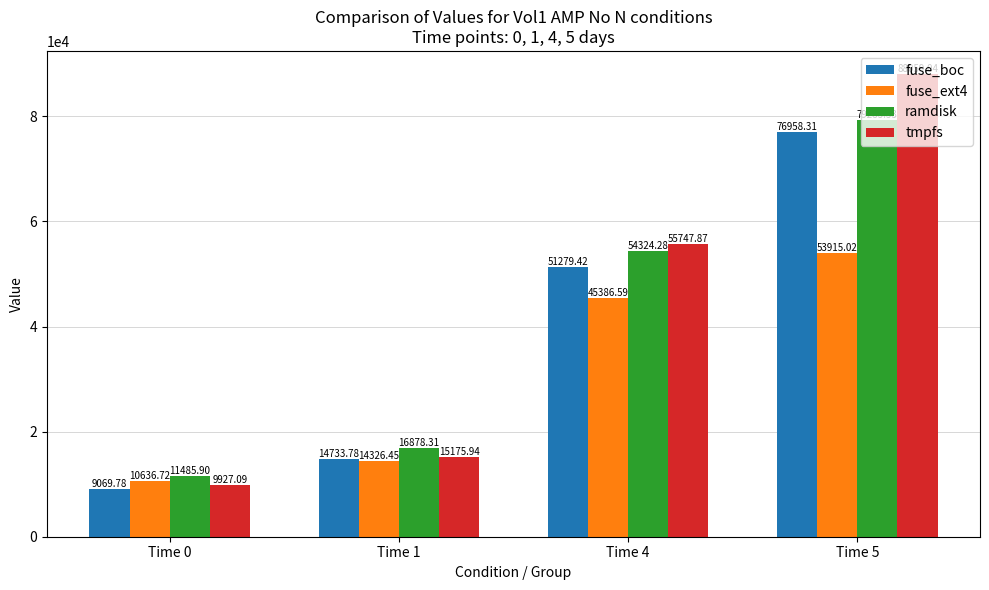

List the series in order of their peak value, lowest first.

fuse_ext4, fuse_boc, ramdisk, tmpfs